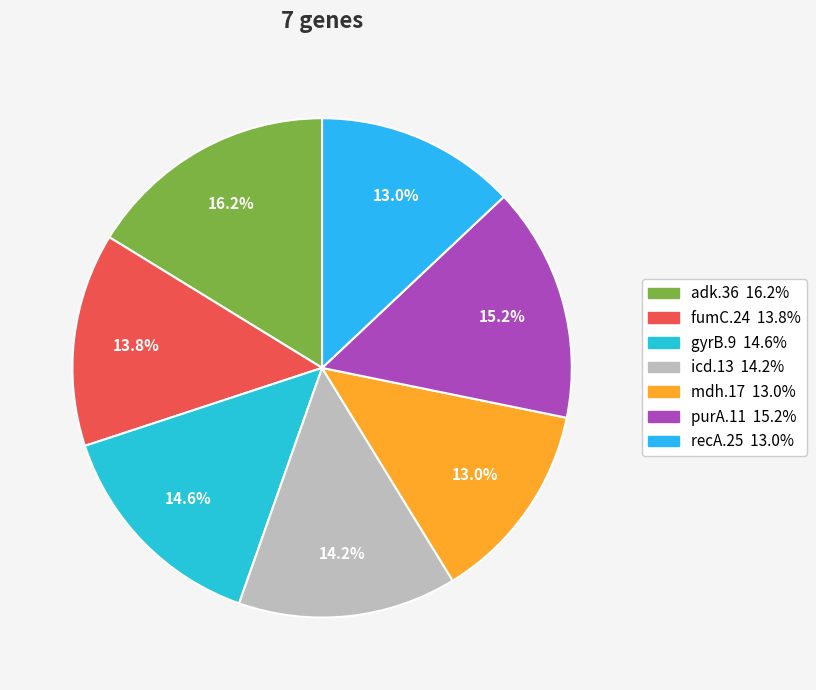

Is adk.36 the majority of the pie?

No